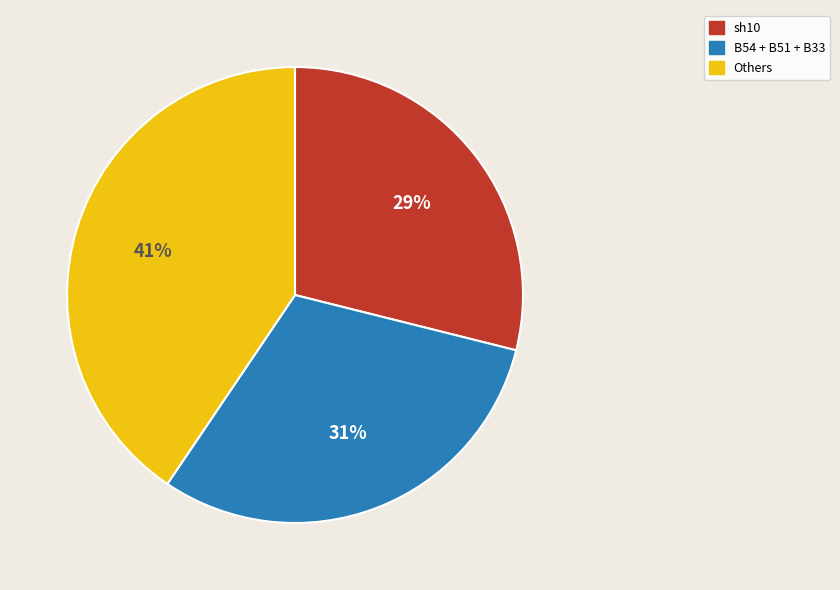

To the nearest percent, what is the difference between the sh10 and Others slice percentages?

12%